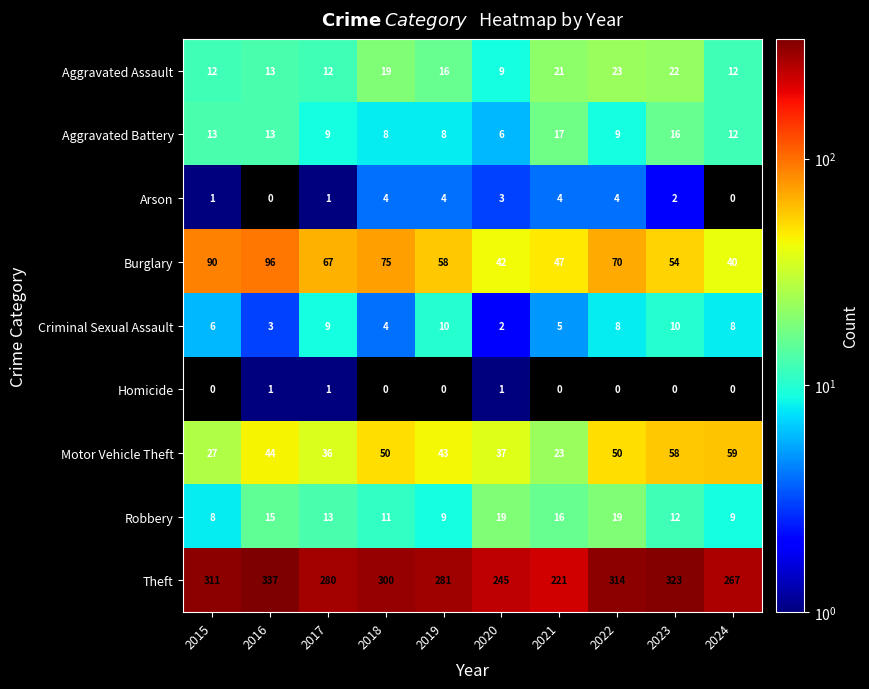

List the series in order of their peak value, highest first.

Theft, Burglary, Motor Vehicle Theft, Aggravated Assault, Robbery, Aggravated Battery, Criminal Sexual Assault, Arson, Homicide